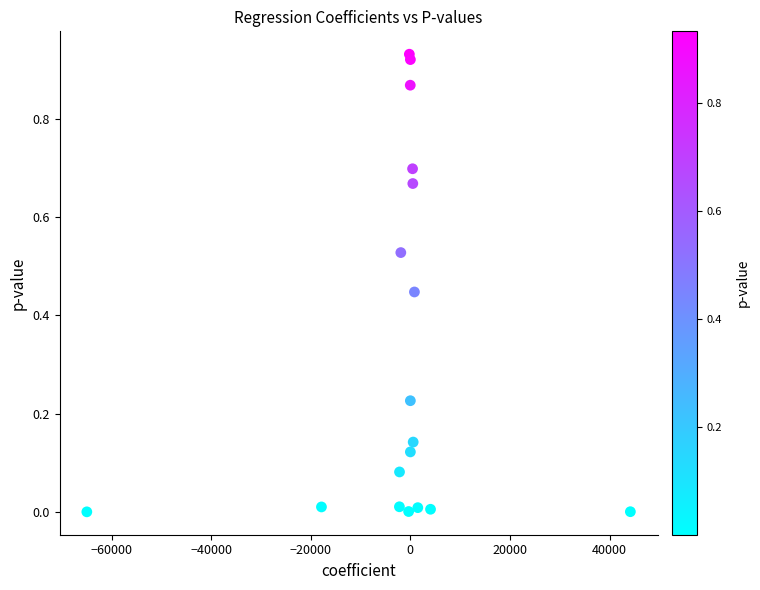

What is the range of X values (max minus min)?

109126.7